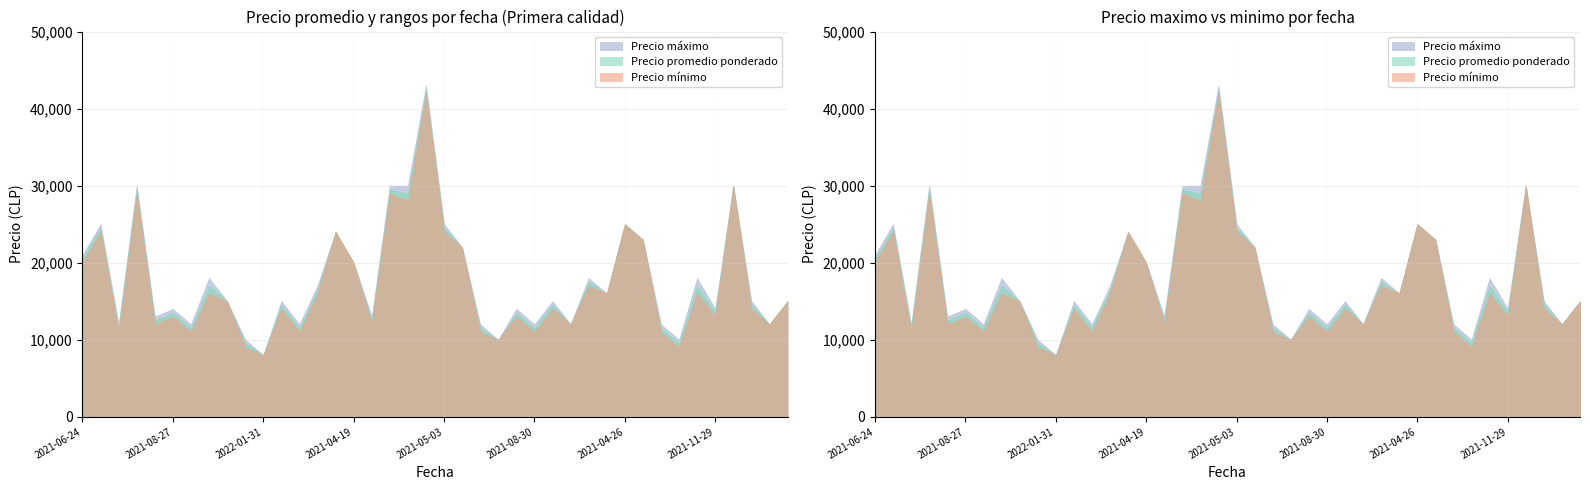

At which category is the sum across all series the highest?

2021-02-08